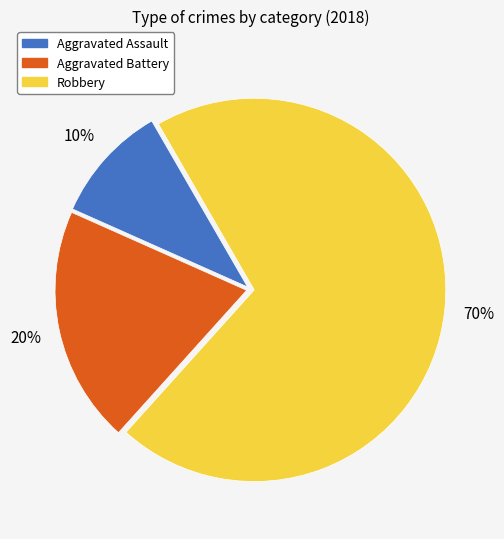

Approximately how many times larger is the value at Aggravated Assault compared to Robbery?

0.1